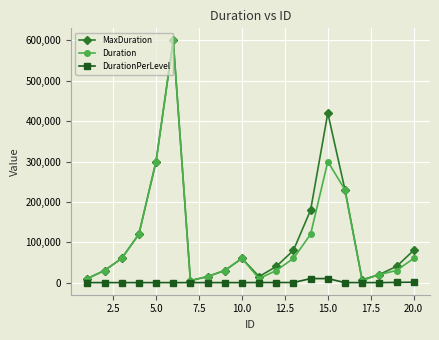

How many data points in MaxDuration are less than 60000?

10